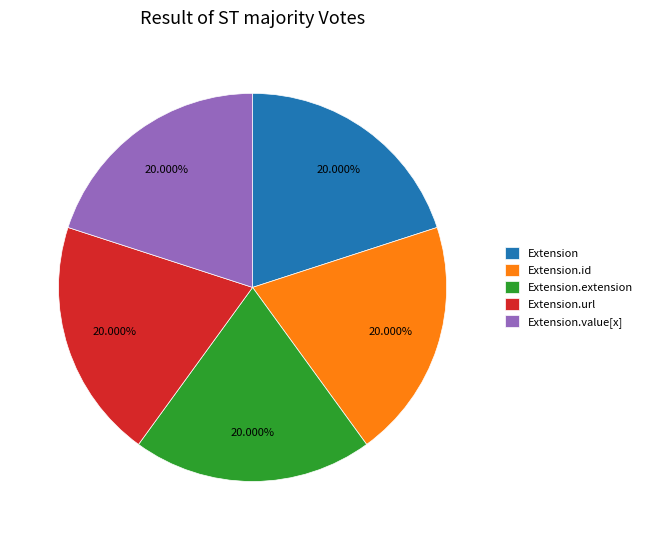

How many slices are in this pie chart?

5